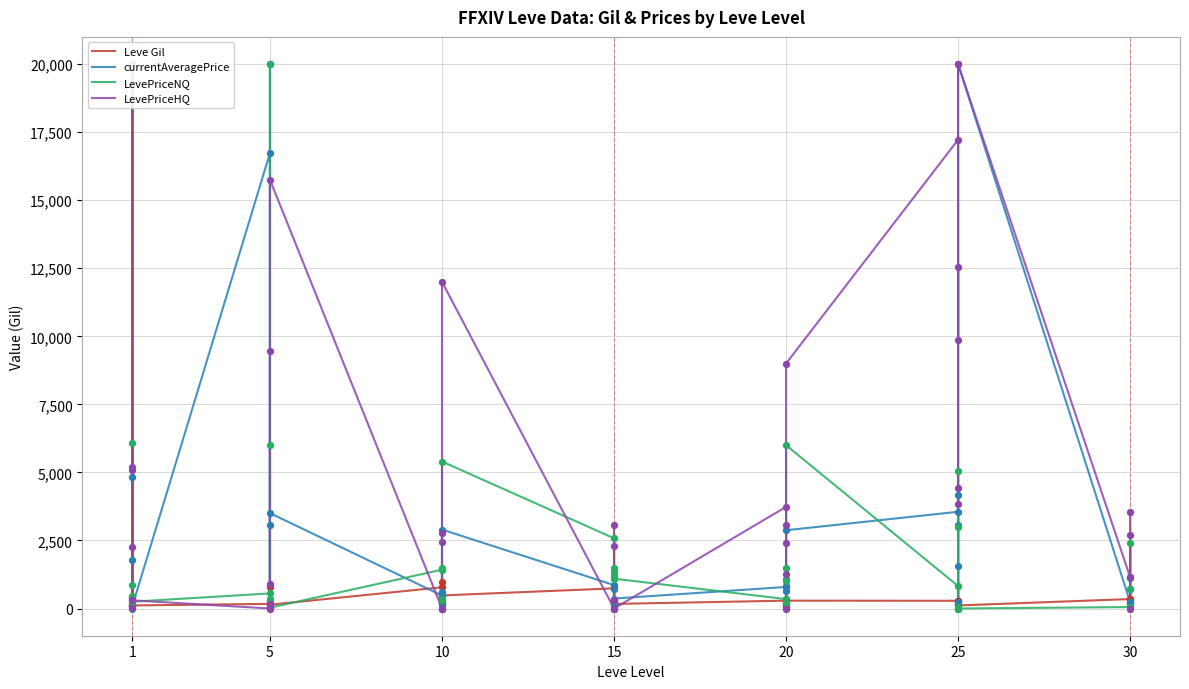

Which series has the largest Y range (max minus min)?

LevePriceNQ